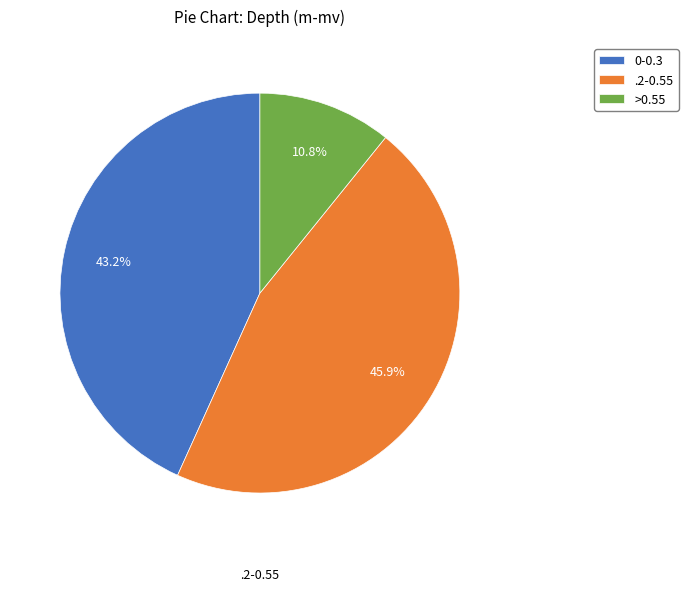

Is 0-0.3 the majority of the pie?

No